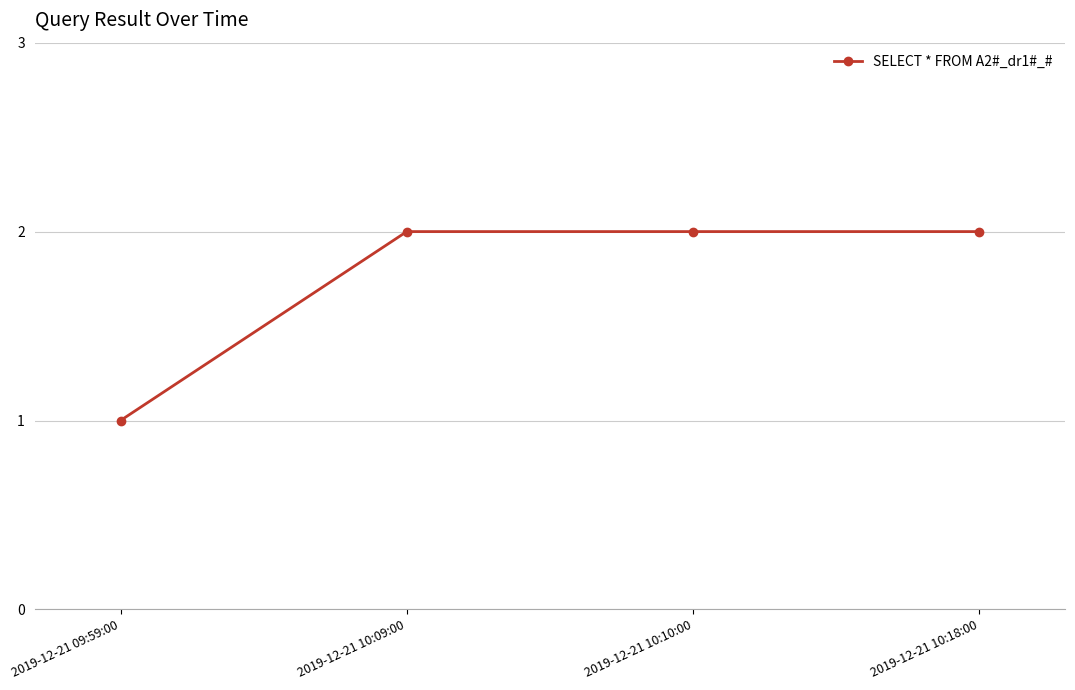

What position from the left is 2019-12-21 10:09:00?

2